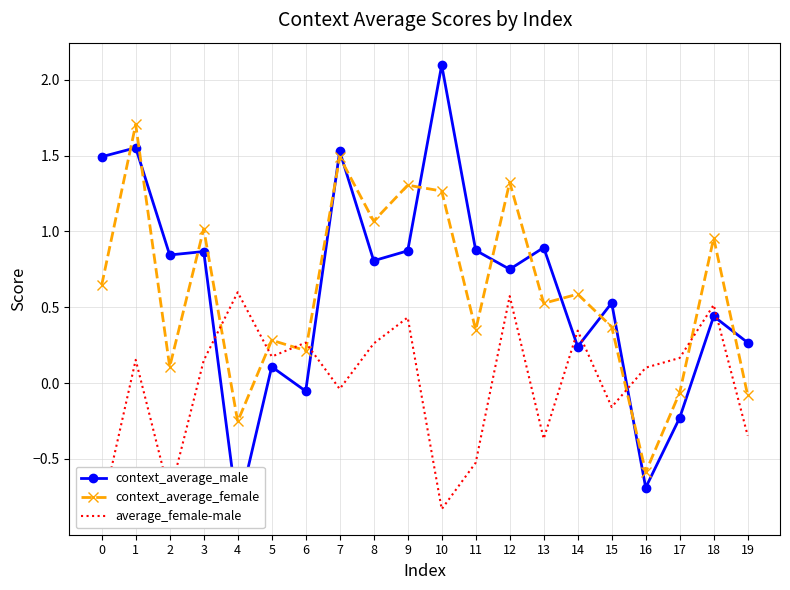

Where does the average_female-male series first go above 0?

1